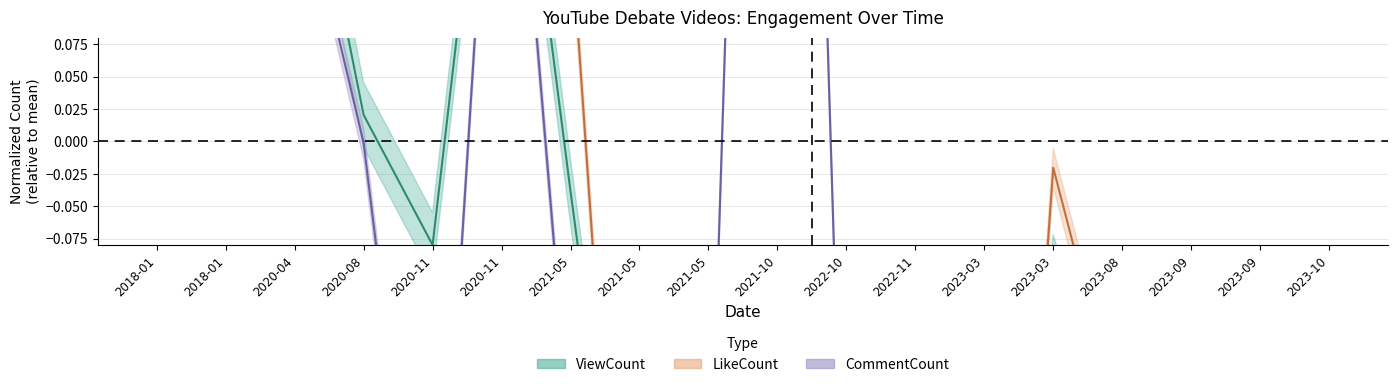

Rank the categories by ViewCount value from lowest to highest.

2023-09, 2023-10, 2023-09, 2023-03, 2022-10, 2021-05, 2022-11, 2023-08, 2021-05, 2021-10, 2023-03, 2020-11, 2021-05, 2020-08, 2020-04, 2020-11, 2018-01, 2018-01